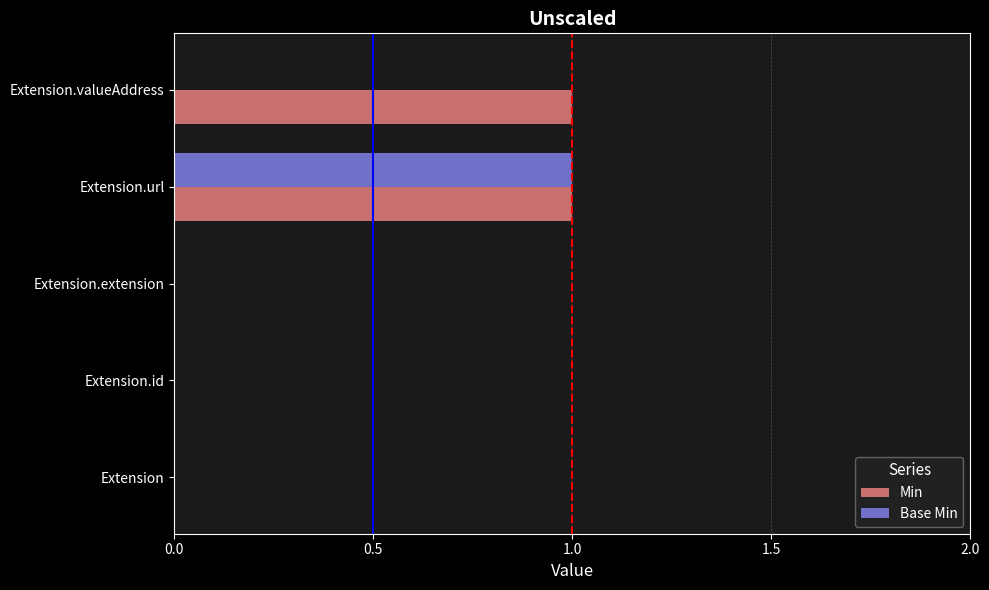

At which category is the sum across all series the highest?

Extension.url